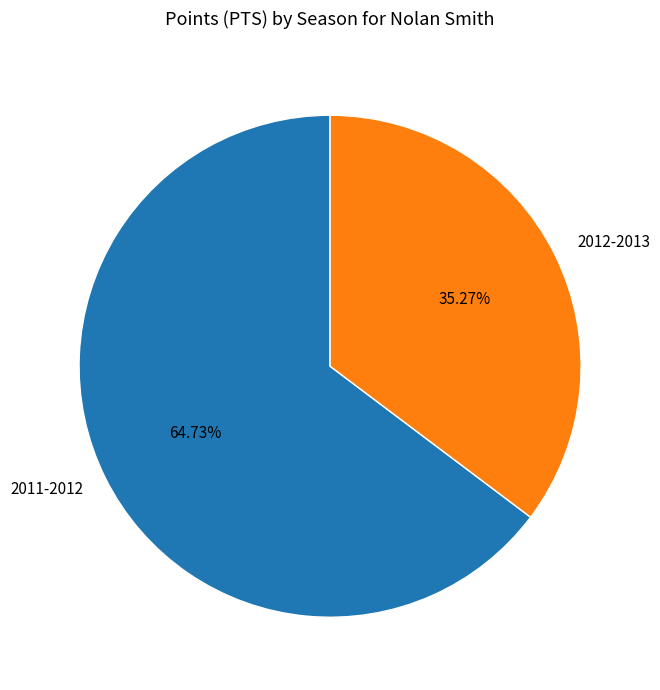

What percentage is the 2012-2013 slice, to the nearest percent?

35%